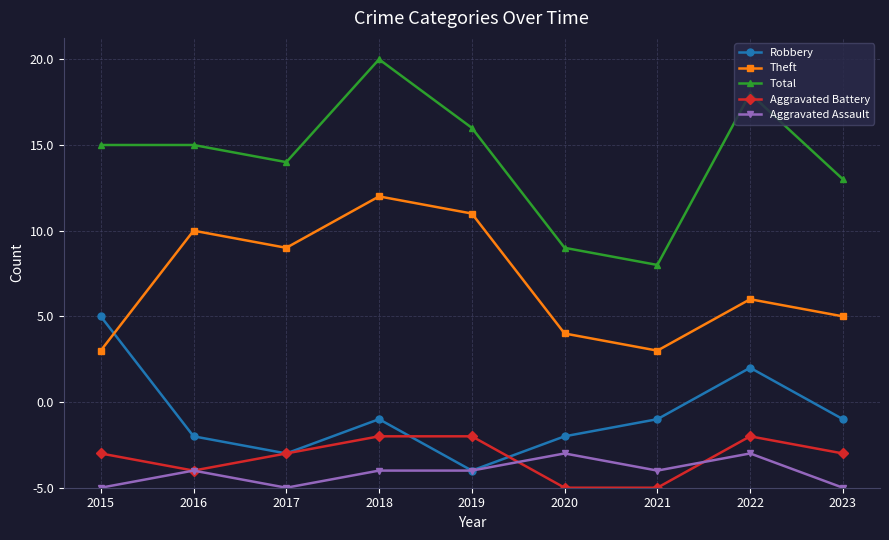

Rank the series by their maximum value, from highest to lowest.

Total, Theft, Robbery, Aggravated Battery, Aggravated Assault